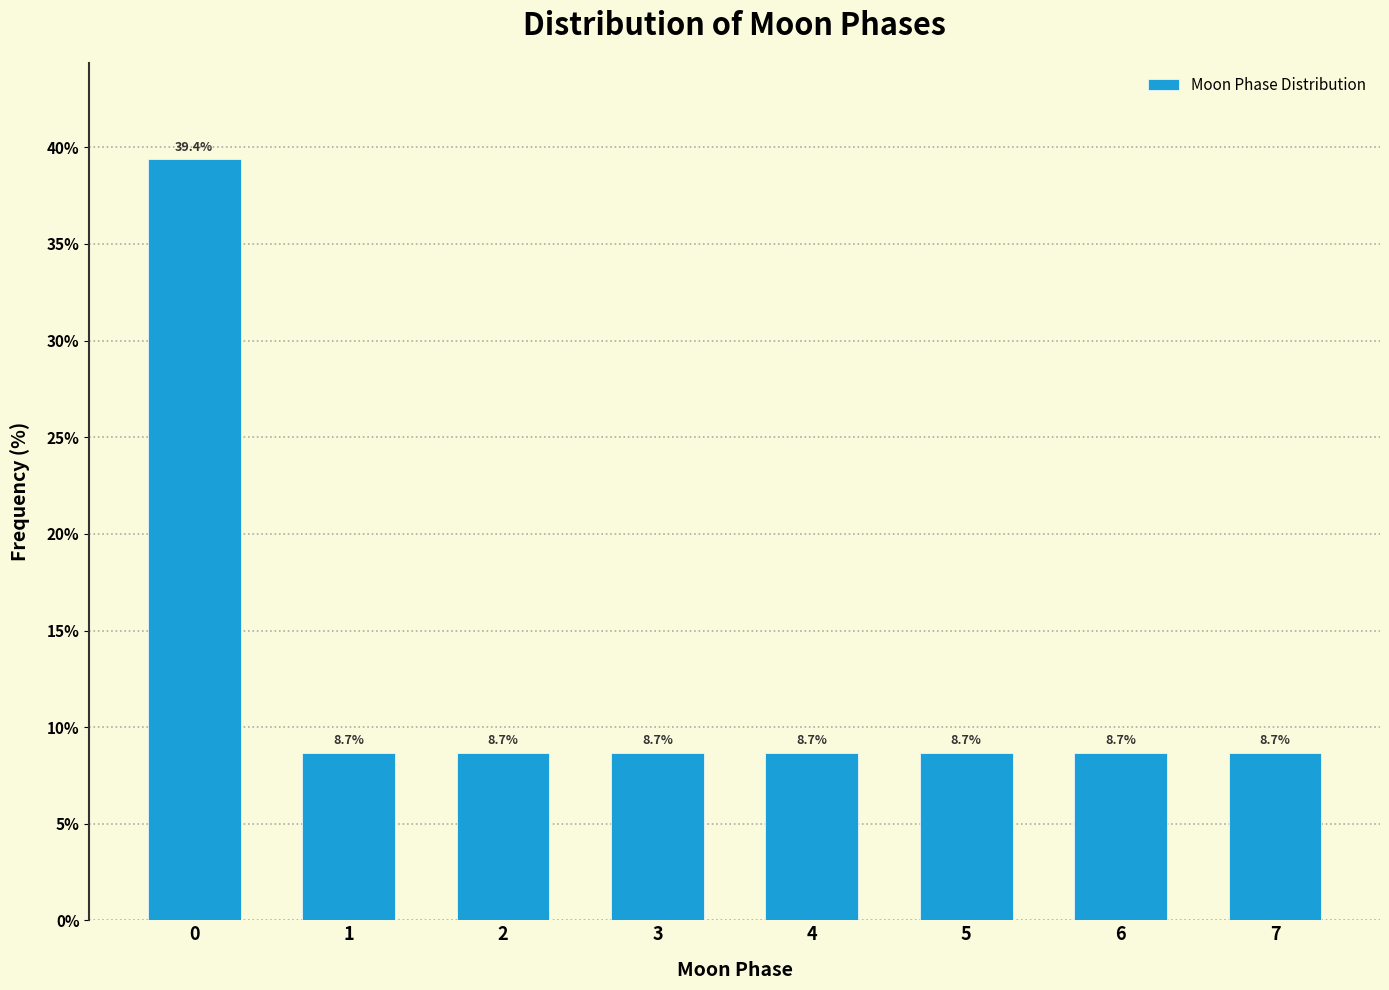

Over which range of the x-axis is the bar tallest?

-0.5 to 0.5